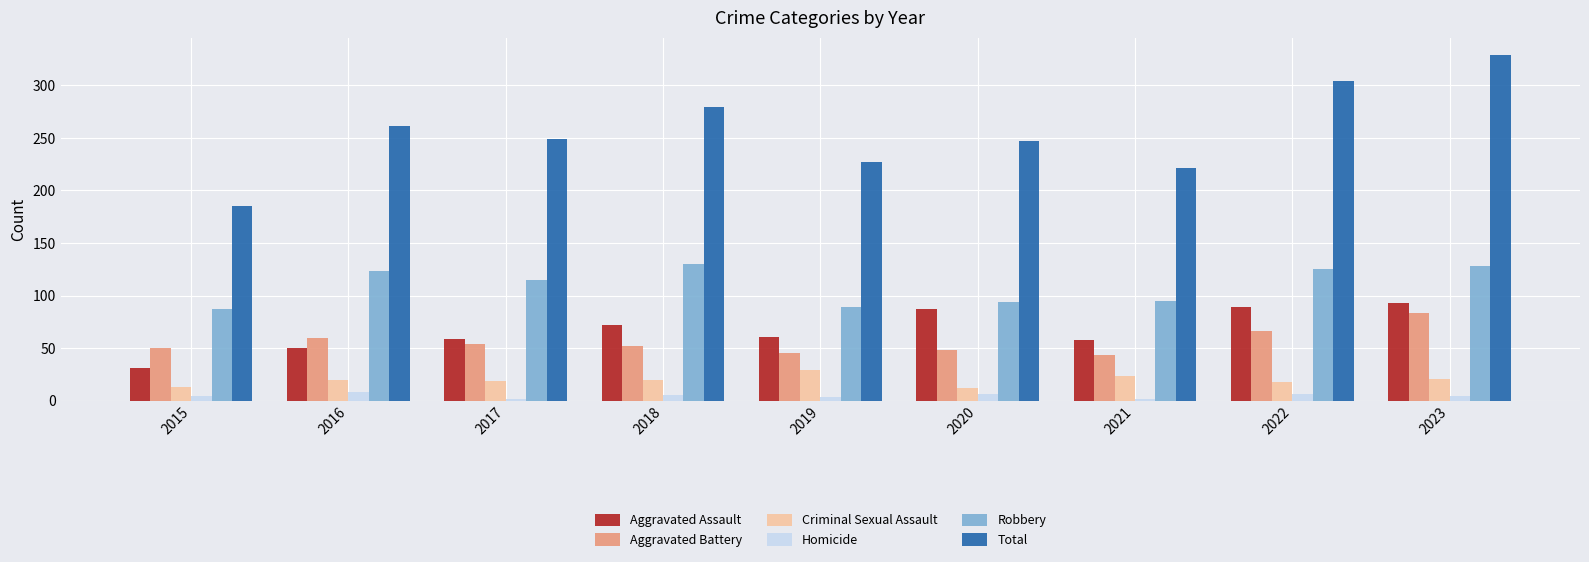

At which label does Aggravated Battery reach its peak?

2023